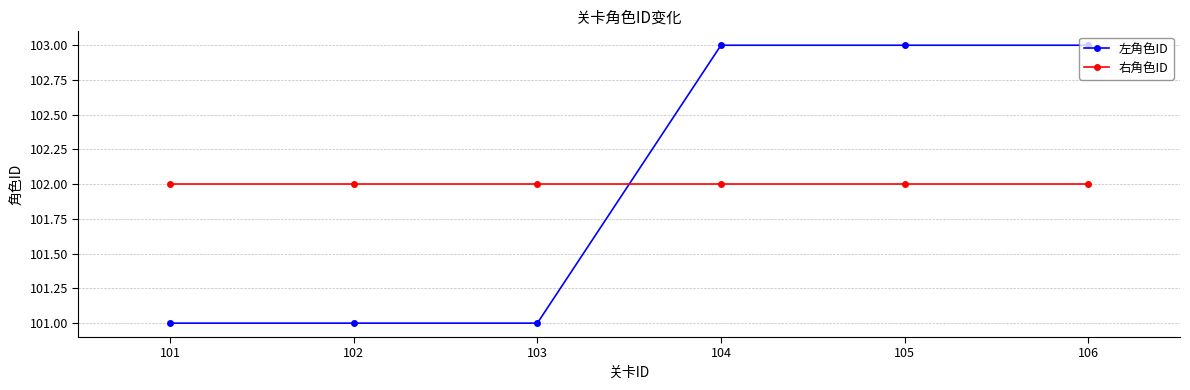

Which series has the widest spread of values?

左角色ID